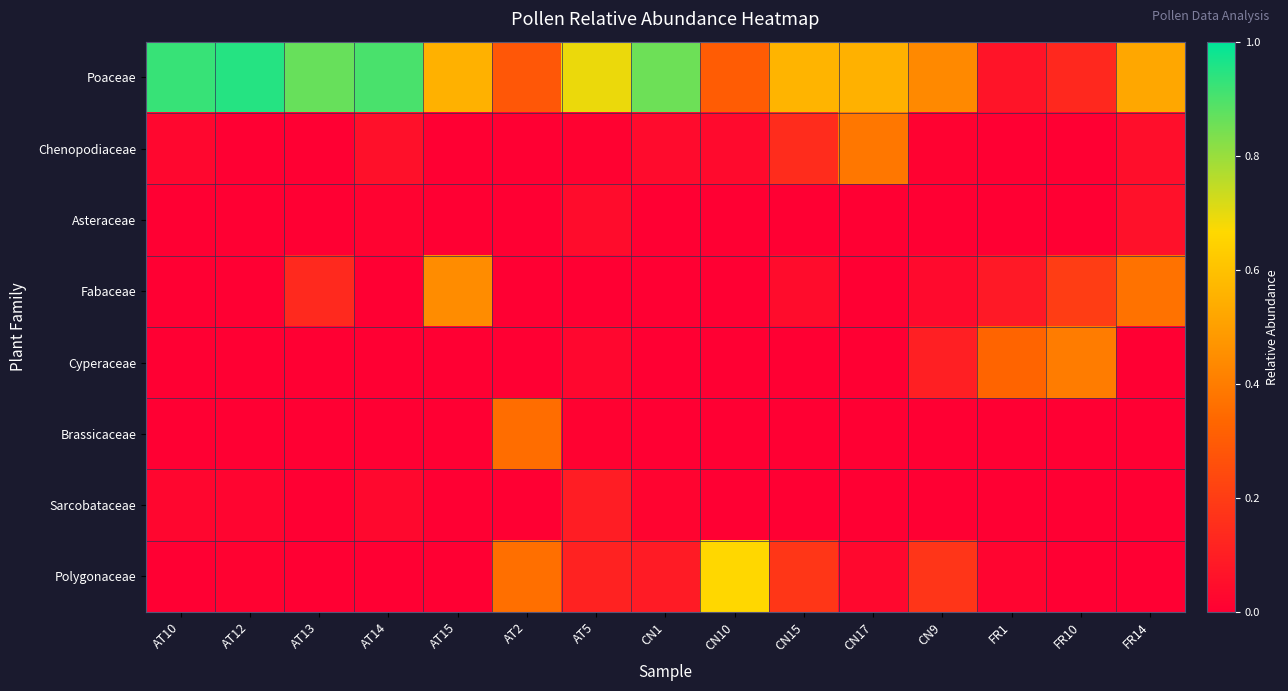

How many distinct data groups are displayed?

8